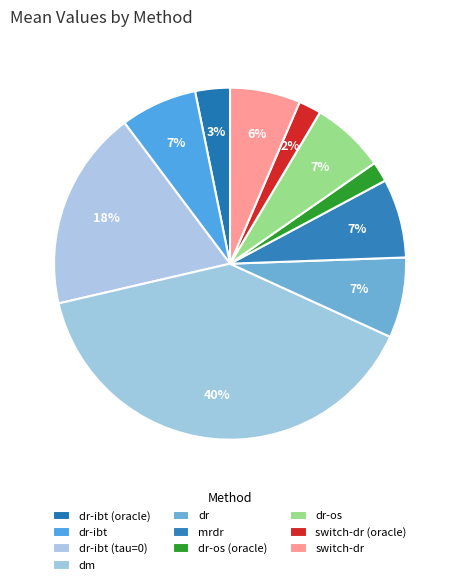

How many slices are in this pie chart?

10